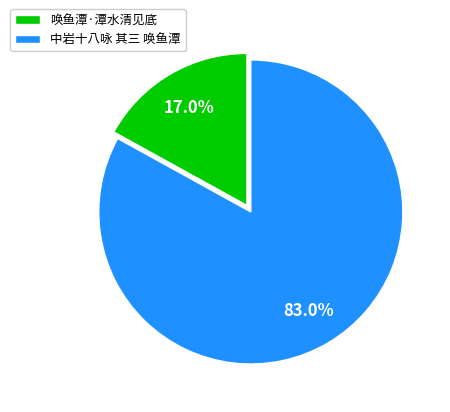

Rank the categories by value from highest to lowest.

中岩十八咏 其三 唤鱼潭, 唤鱼潭·潭水清见底